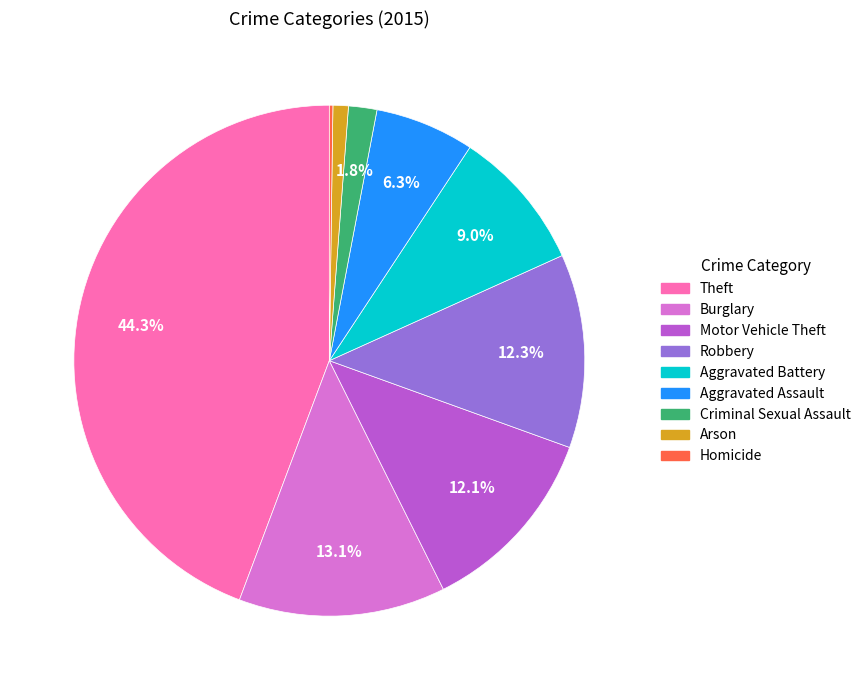

Which slice is the largest?

Theft